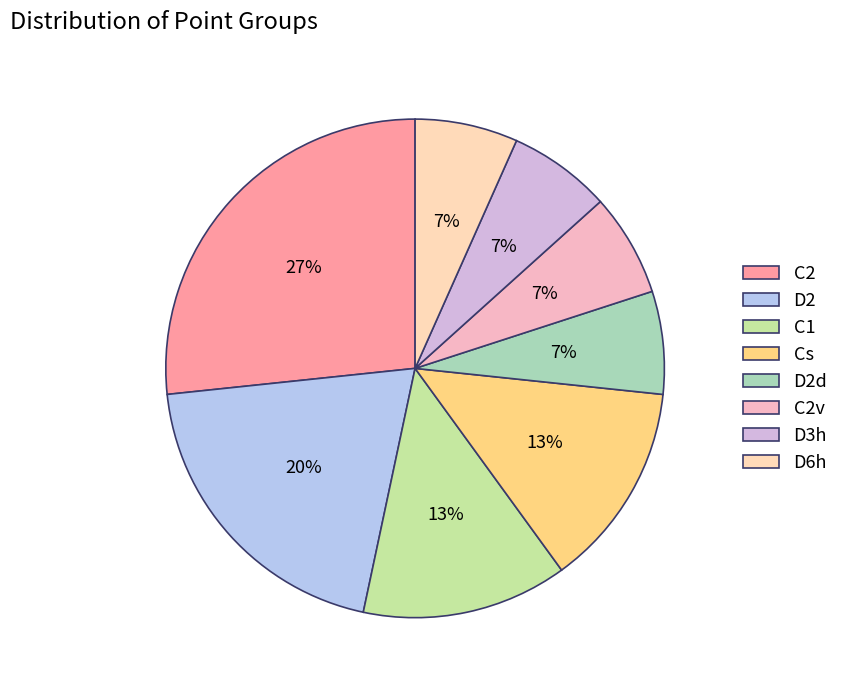

Does any single category account for the majority?

No